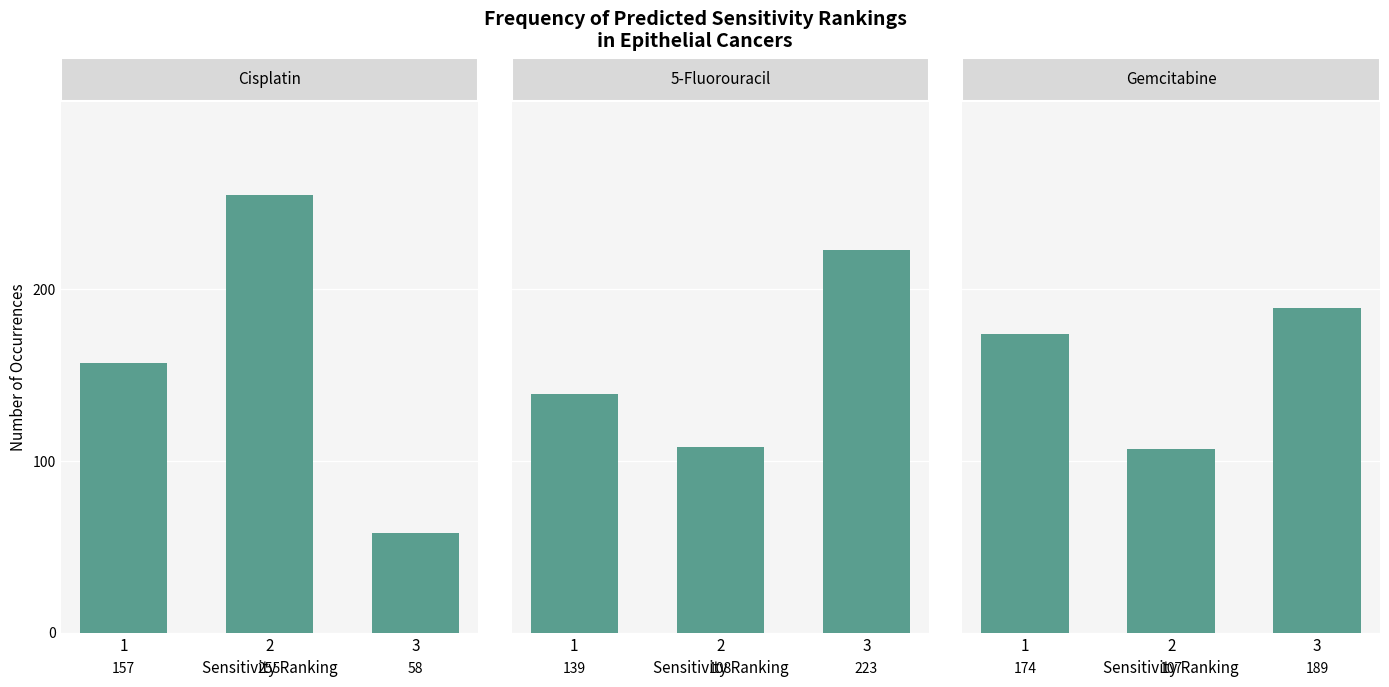

What is the total value across all series at 3?

470